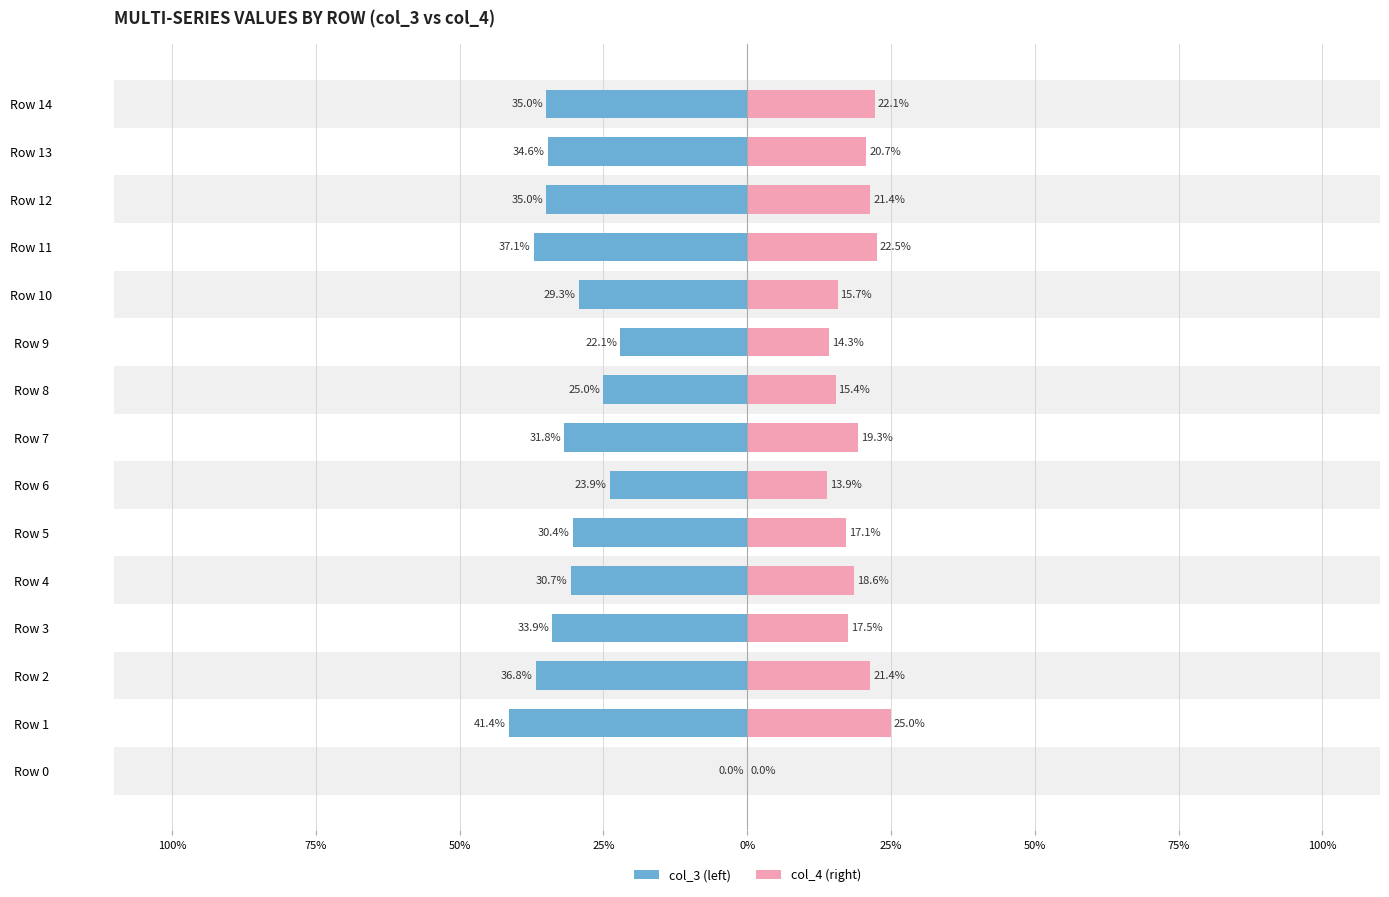

How many values in col_4 are above zero?

14